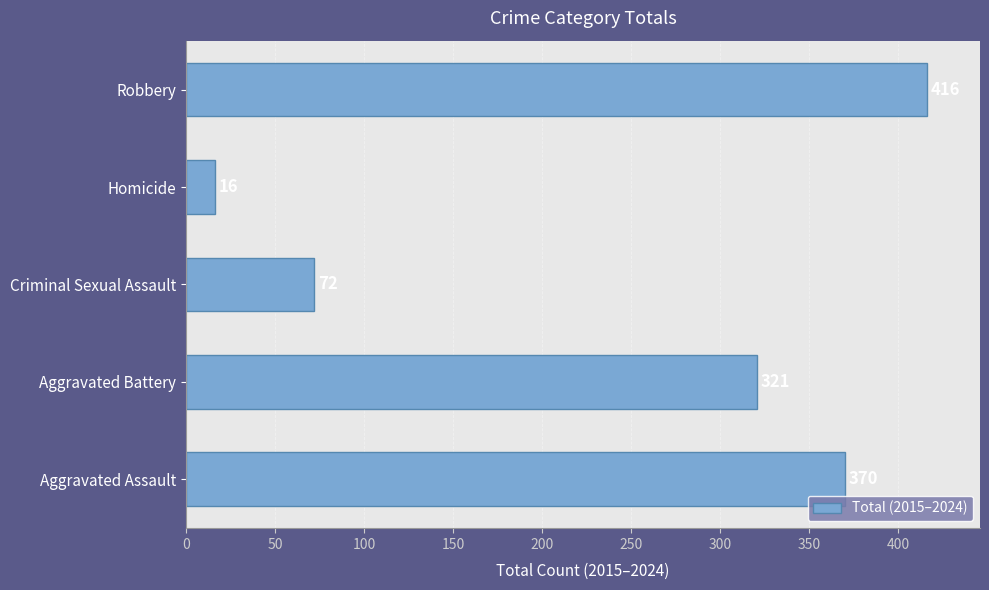

What is the minimum value shown in the chart?

16